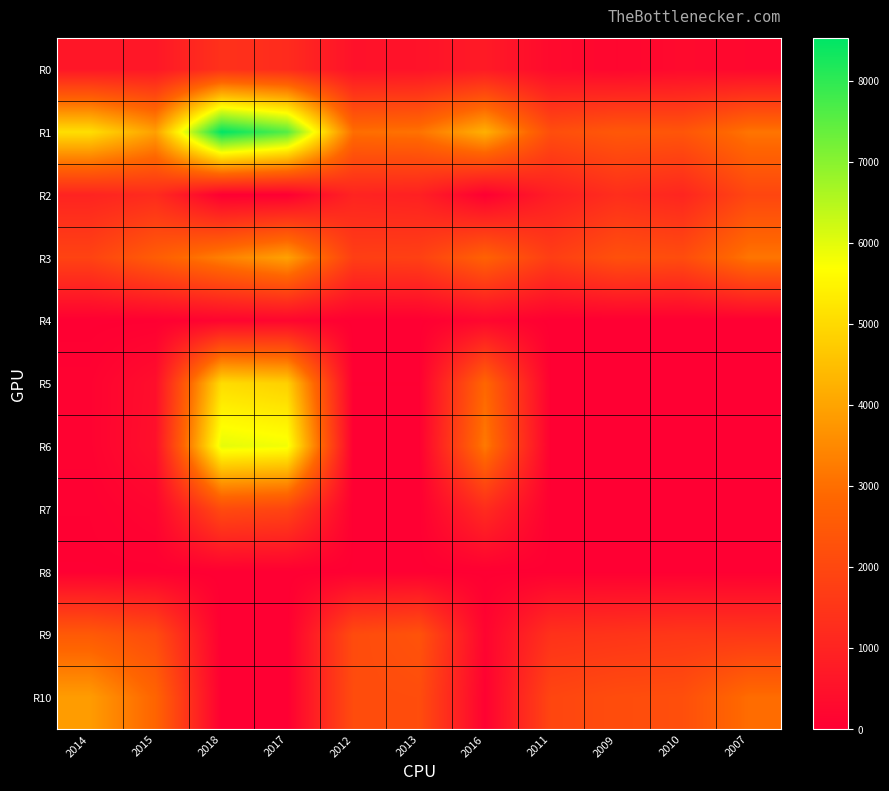

Which series has the largest range (max minus min)?

R1